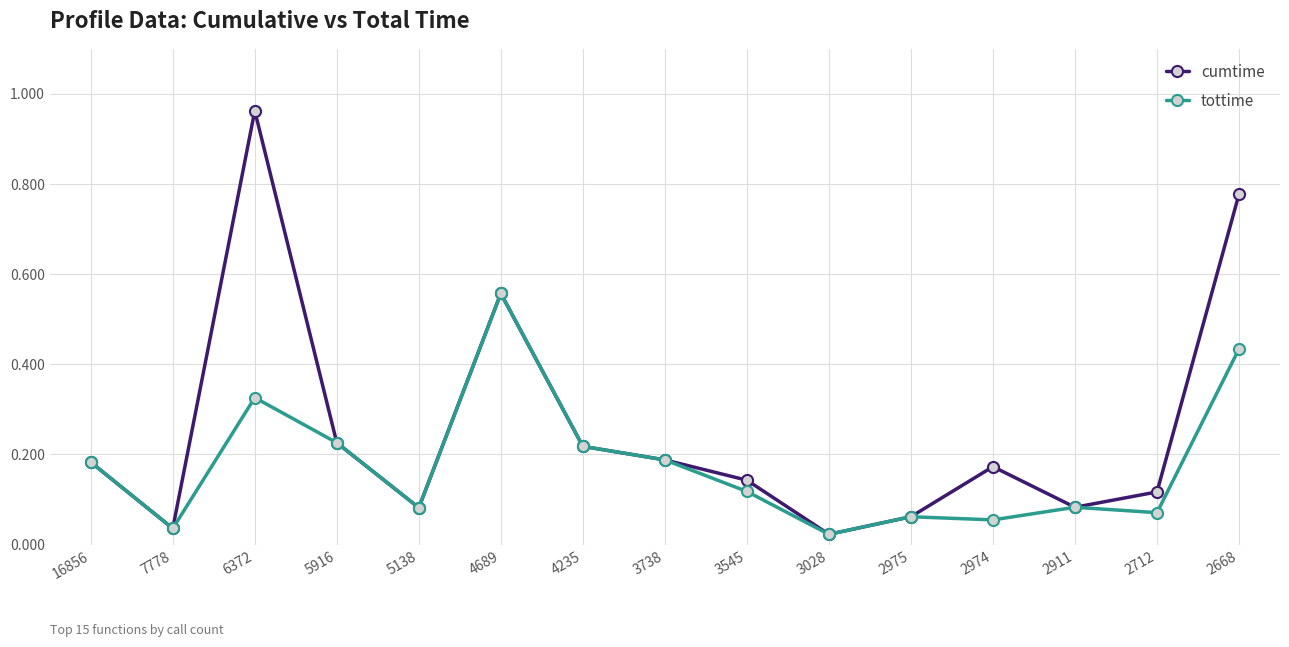

Which category has the lowest value in the tottime series?

3028